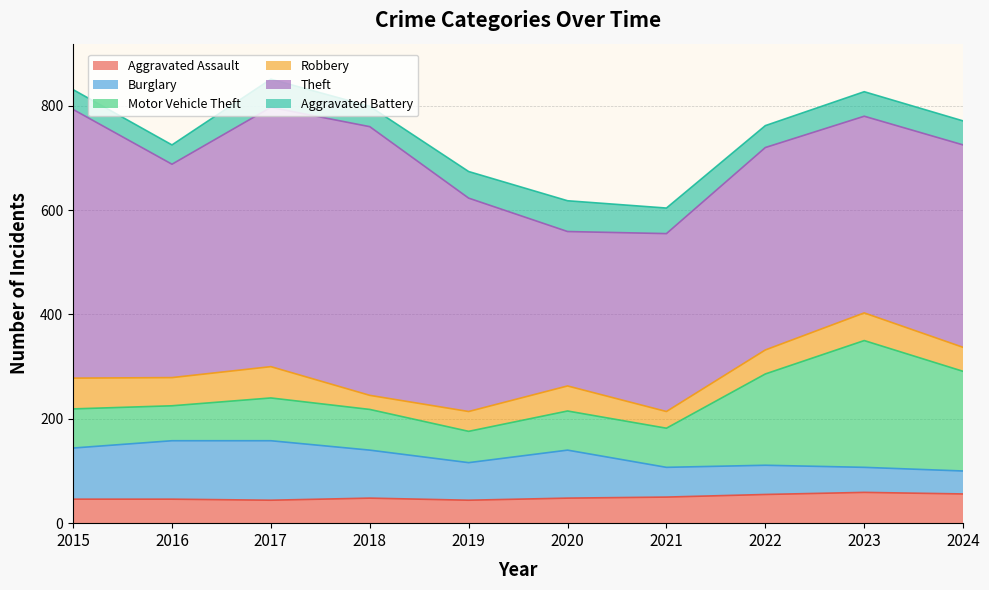

Which series ends up on top after the final intersection of Robbery and Burglary?

Robbery